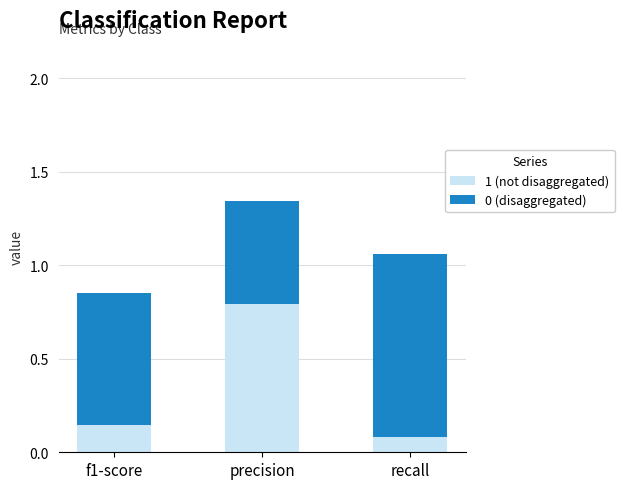

Which category has the highest value in the 1 (not disaggregated) series?

precision